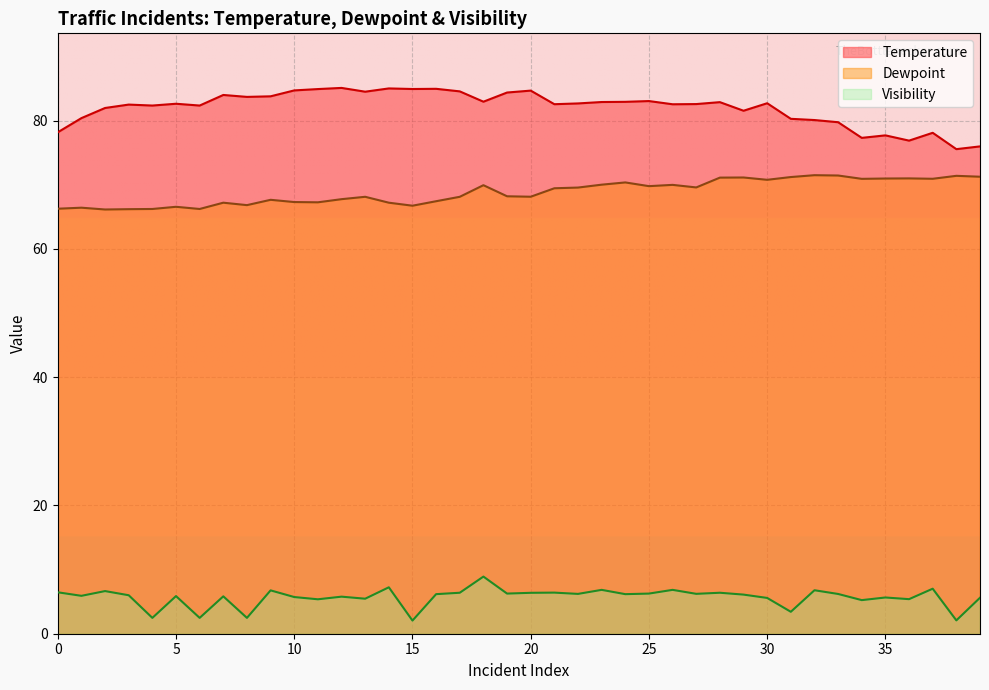

The Visibility series shows 5.4 at 11. True or false?

True